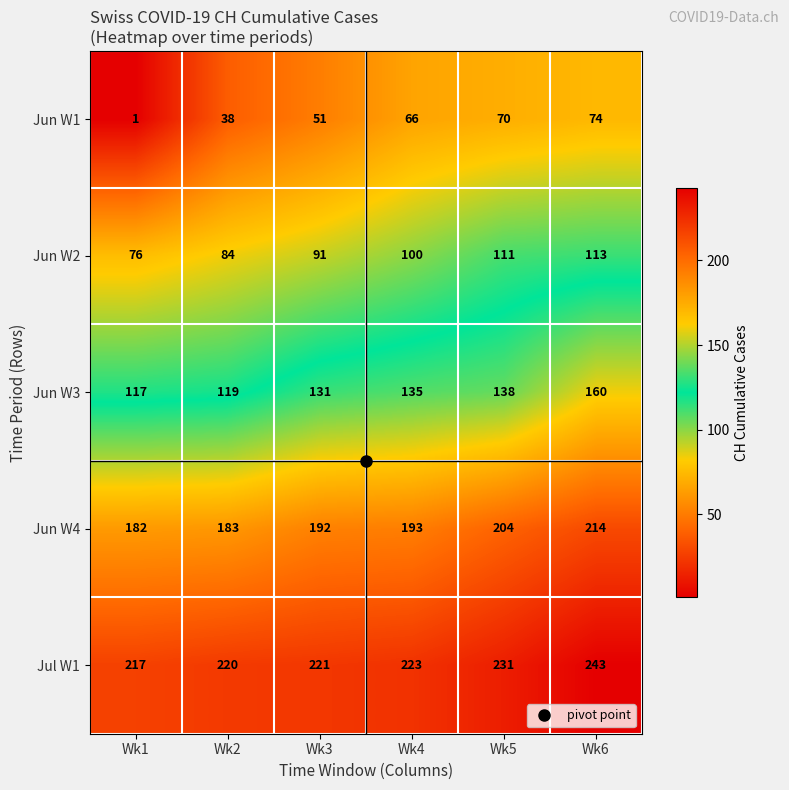

True or false: Jun W4 has a value of 50 at Wk5.

False